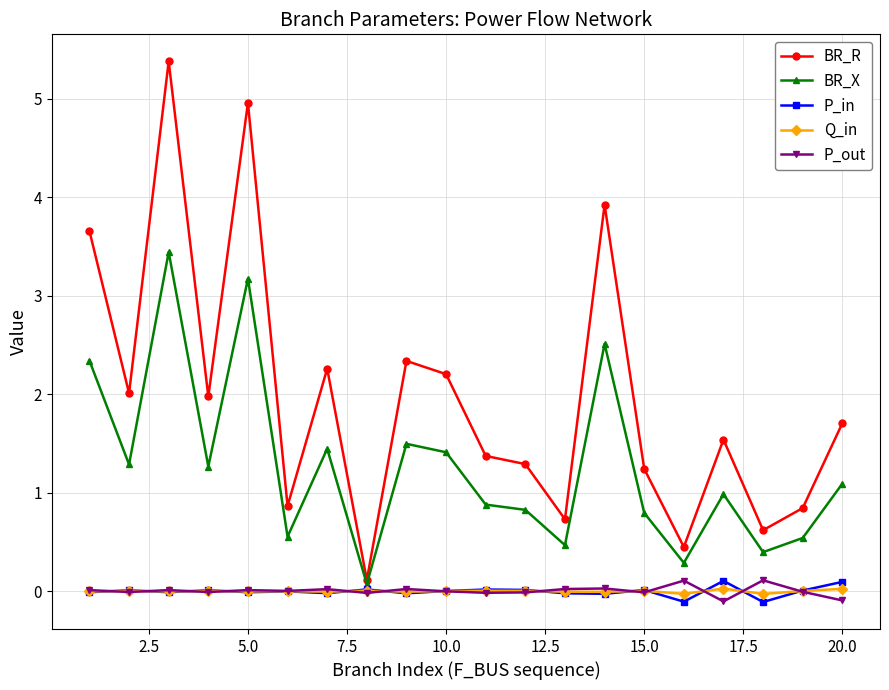

Which series has the widest spread of values?

BR_R